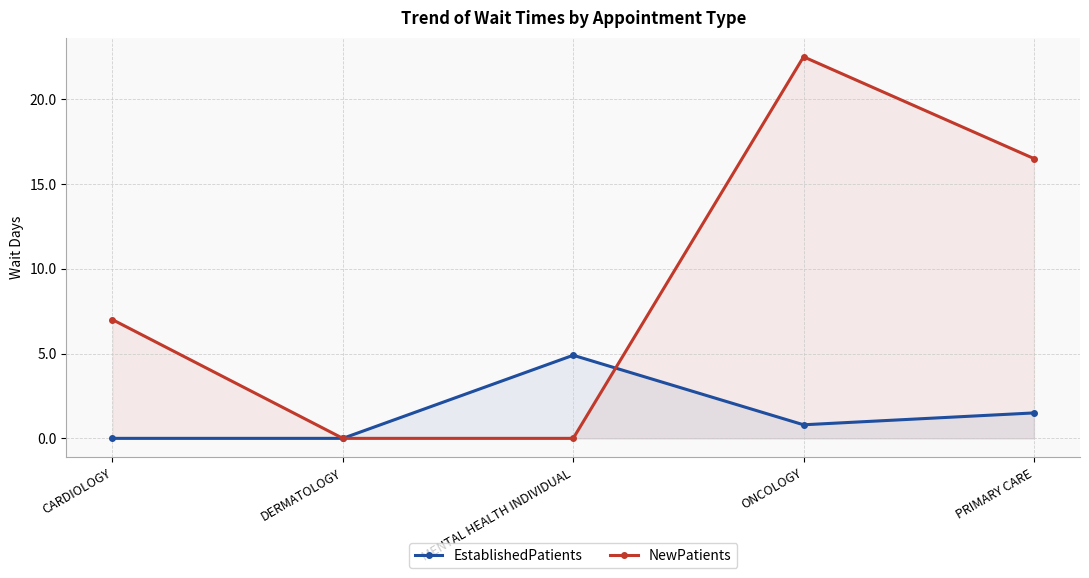

Reading left to right, transcribe all the data shown in this chart.

EstablishedPatients: 0.0	0.0	4.9	0.8	1.5
NewPatients: 7.0	0.0	0.0	22.5	16.5